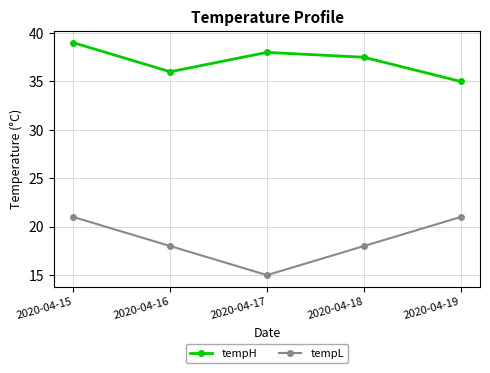

True or false: tempH and tempL intersect in this chart.

False